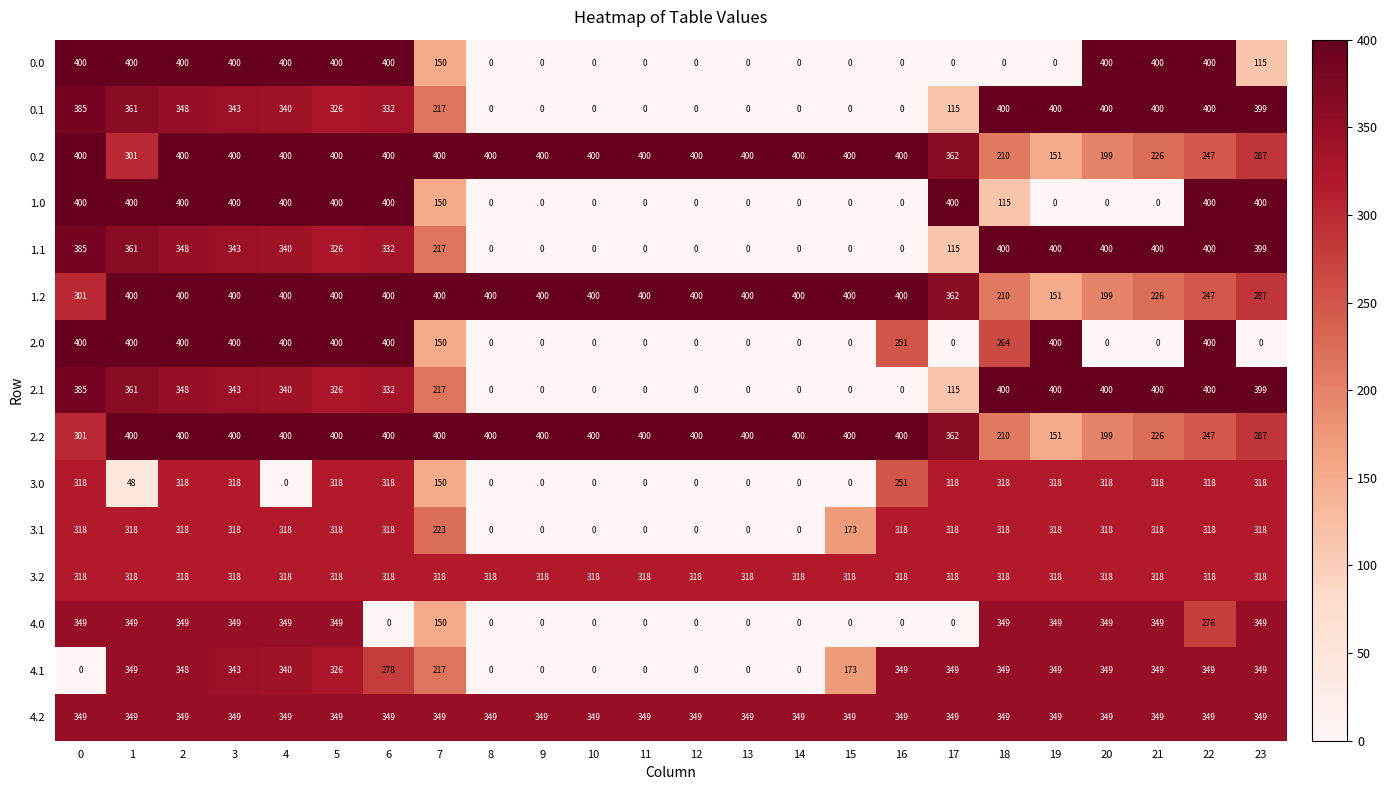

The 3.2 series shows 318 at 22. True or false?

True